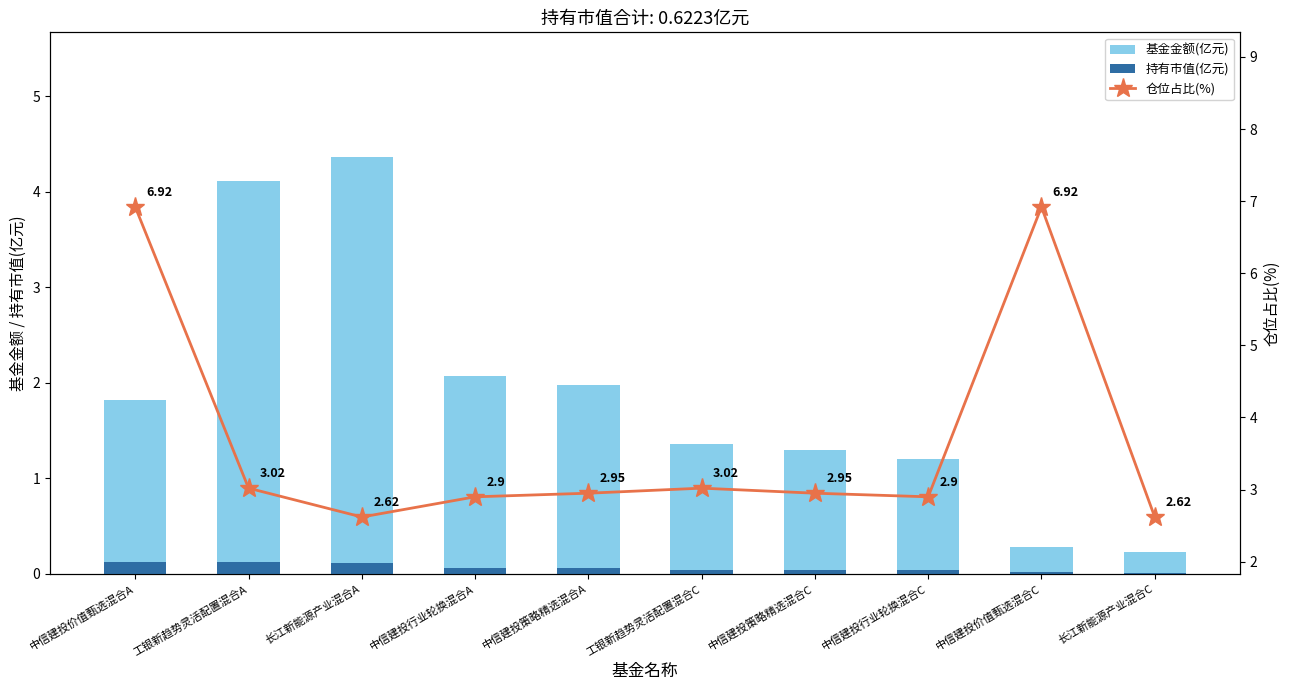

How many data points does each series have?

10